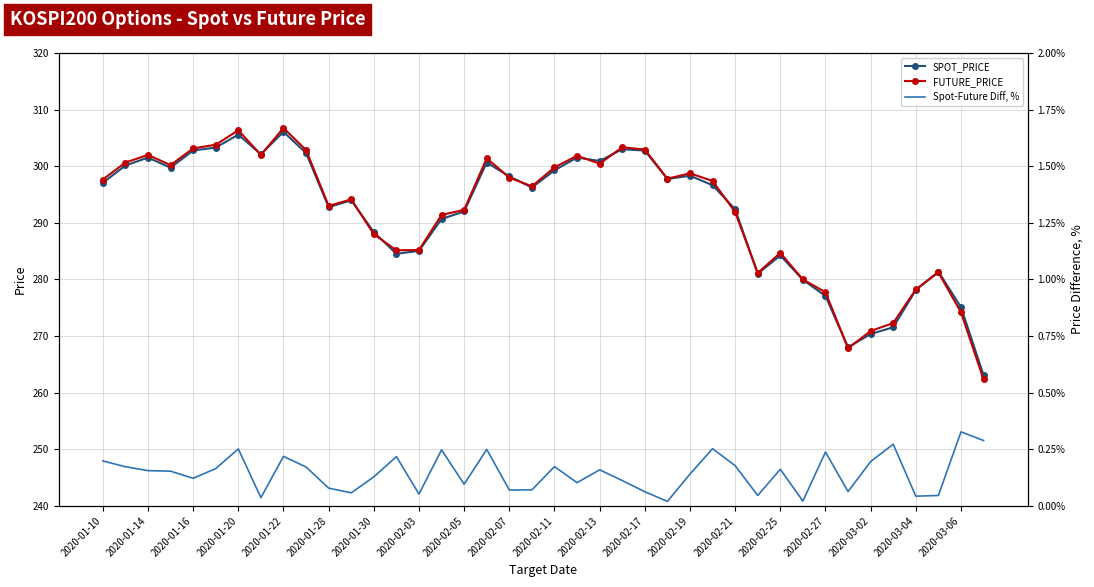

What is the highest value of the SPOT_PRICE series?

306.1